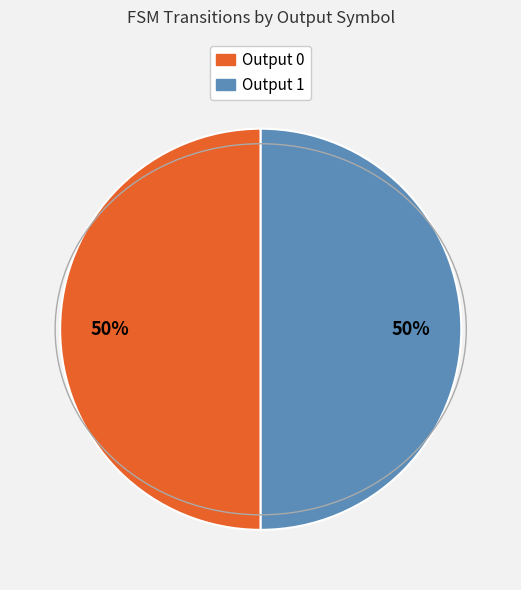

True or false: Output 1 accounts for 90% of the total.

False